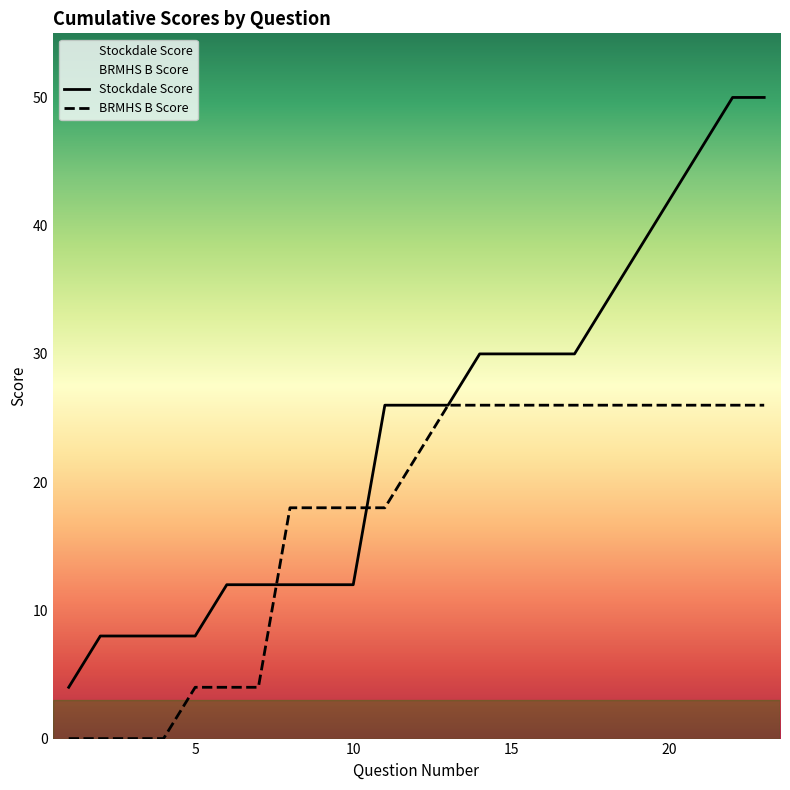

The value of BRMHS B Score at 6 is 6. True or false?

False